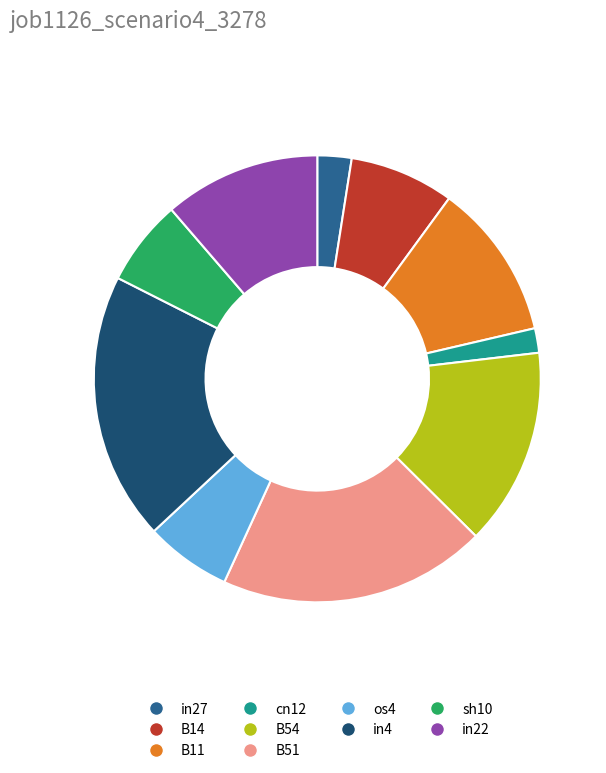

Which category has the smallest portion of the pie?

cn12